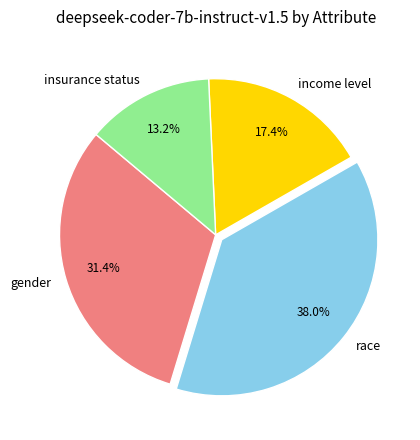

To the nearest percent, what is the average slice percentage?

25%